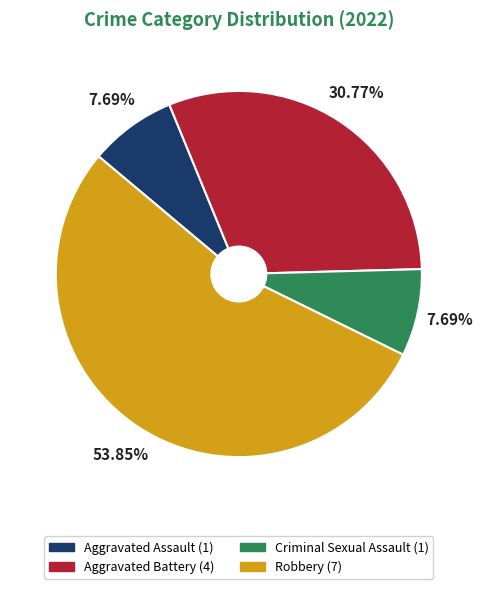

True or false: Robbery accounts for 66% of the total.

False